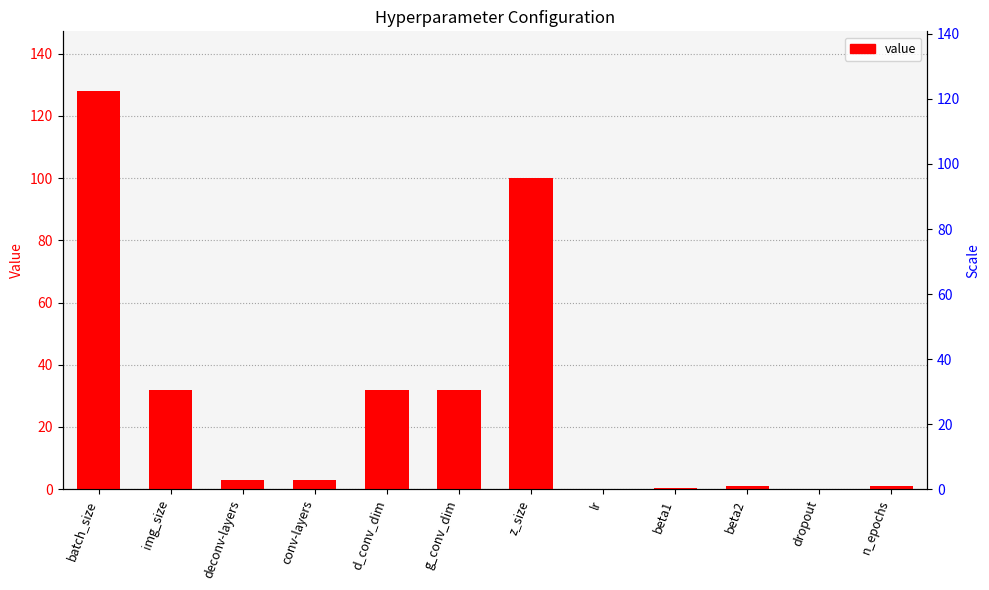

Rank the categories by value from highest to lowest.

batch_size, z_size, img_size, d_conv_dim, g_conv_dim, deconv-layers, conv-layers, n_epochs, beta2, beta1, lr, dropout